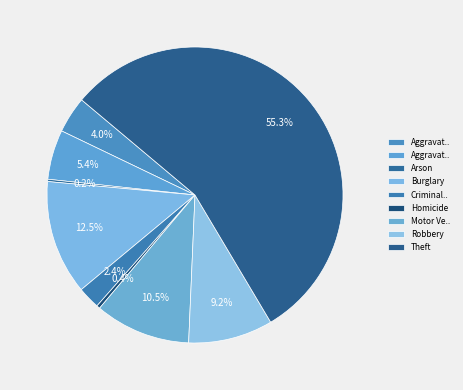

How many slices are in this pie chart?

9